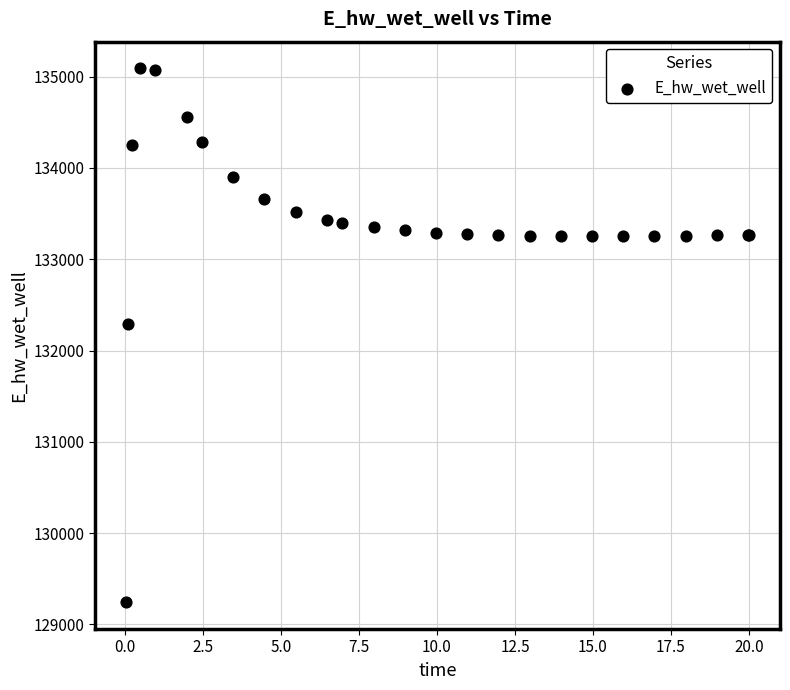

What Y value in the scatter plot is closest to 132166?

132294.8